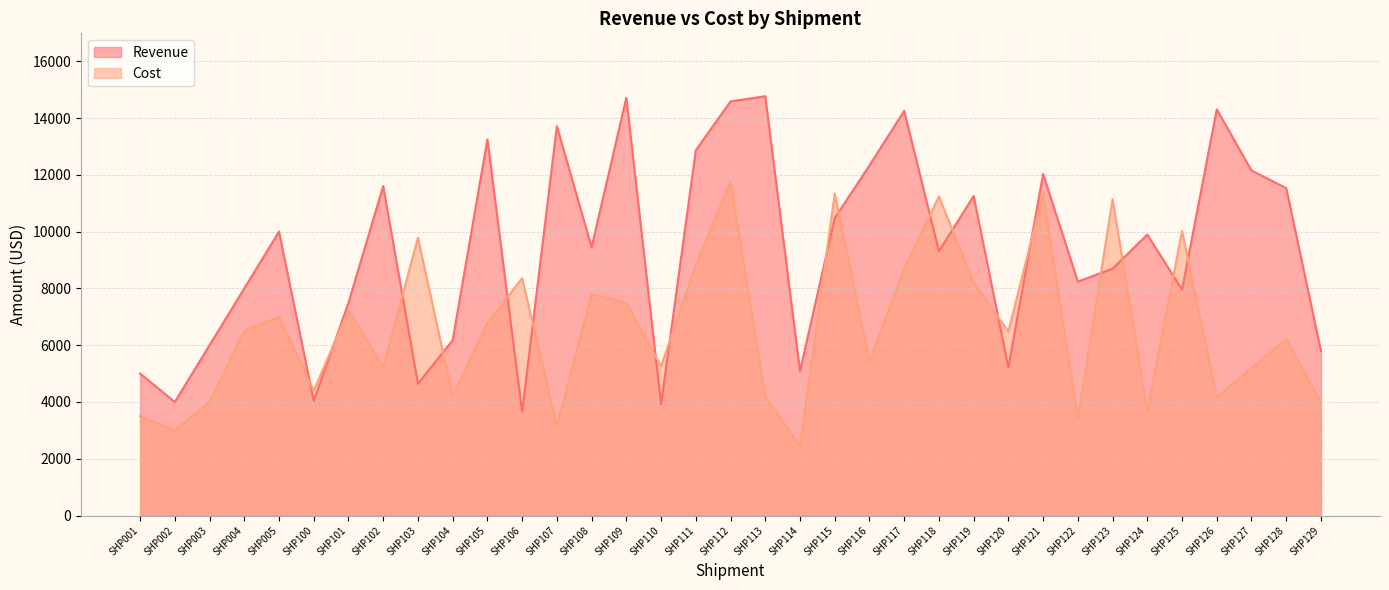

The Cost series shows 4000 at SHP003. True or false?

True